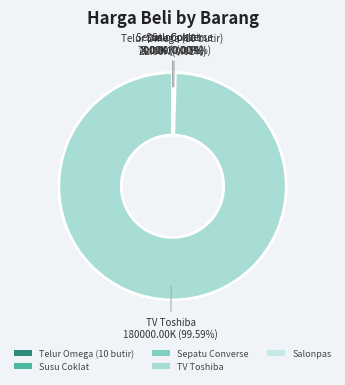

What is the largest slice in the pie chart?

TV Toshiba